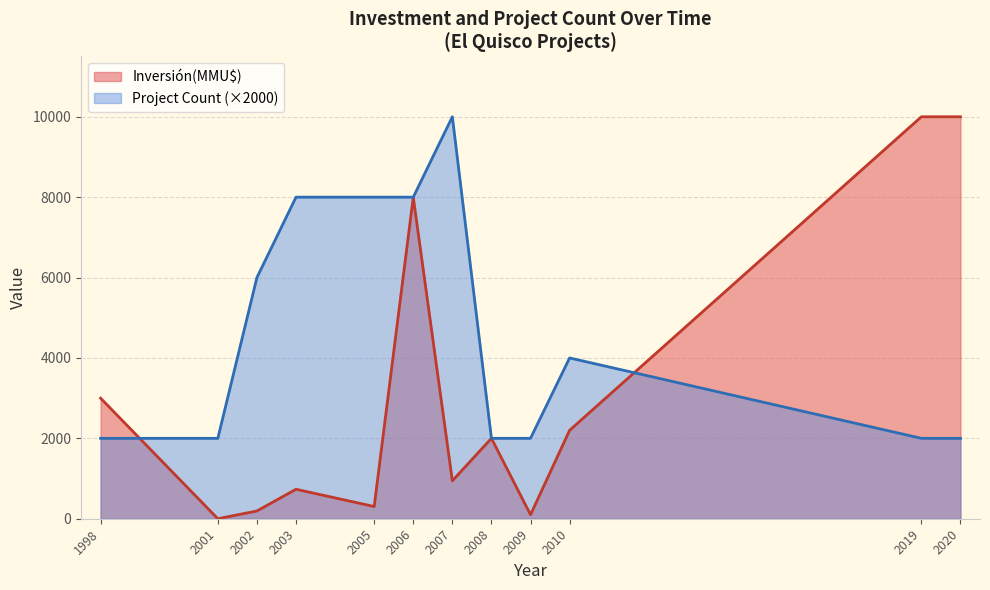

Which has a higher value, 2006 or 2006?

2006